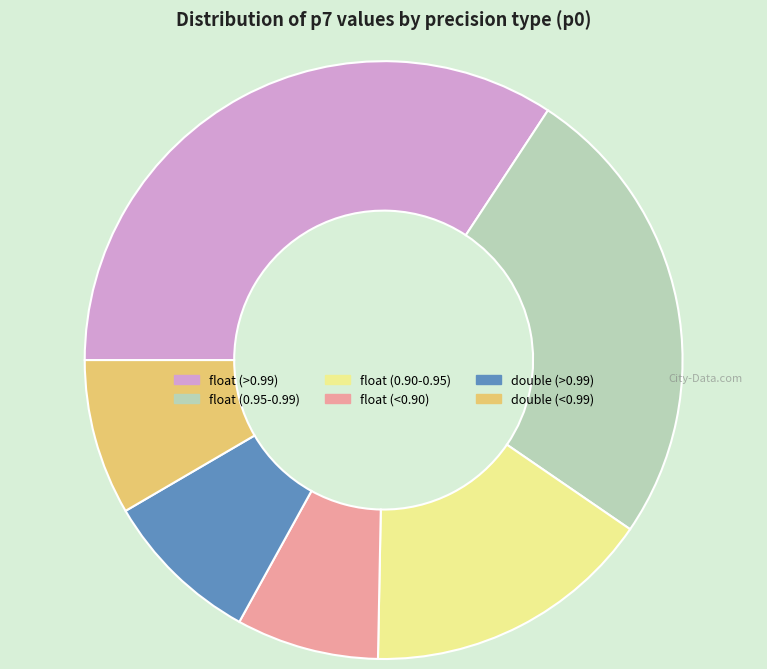

Which category has the smallest portion of the pie?

float (<0.90)